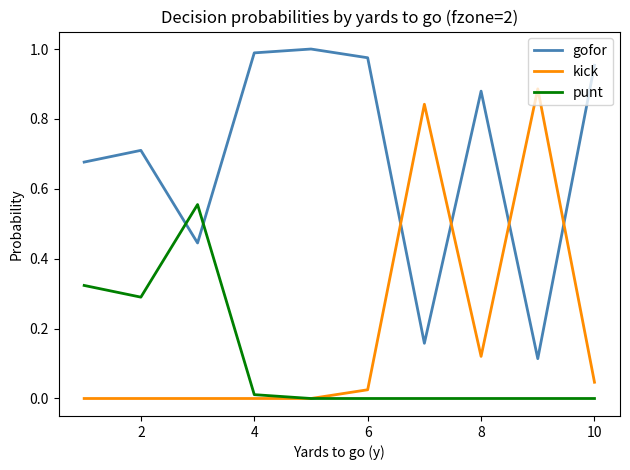

How many times do gofor and kick cross each other?

4